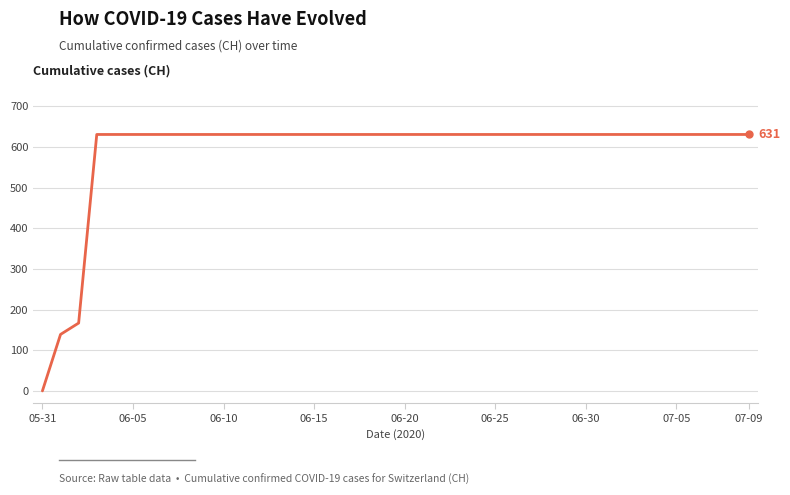

What is the greatest value displayed?

631